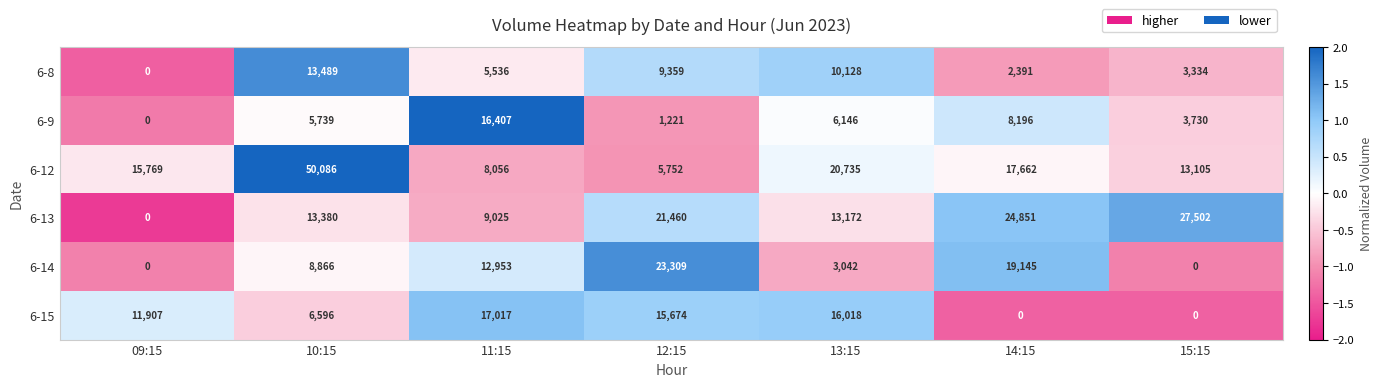

What is the difference between the maximum and minimum values in the 6-14 series?

23309